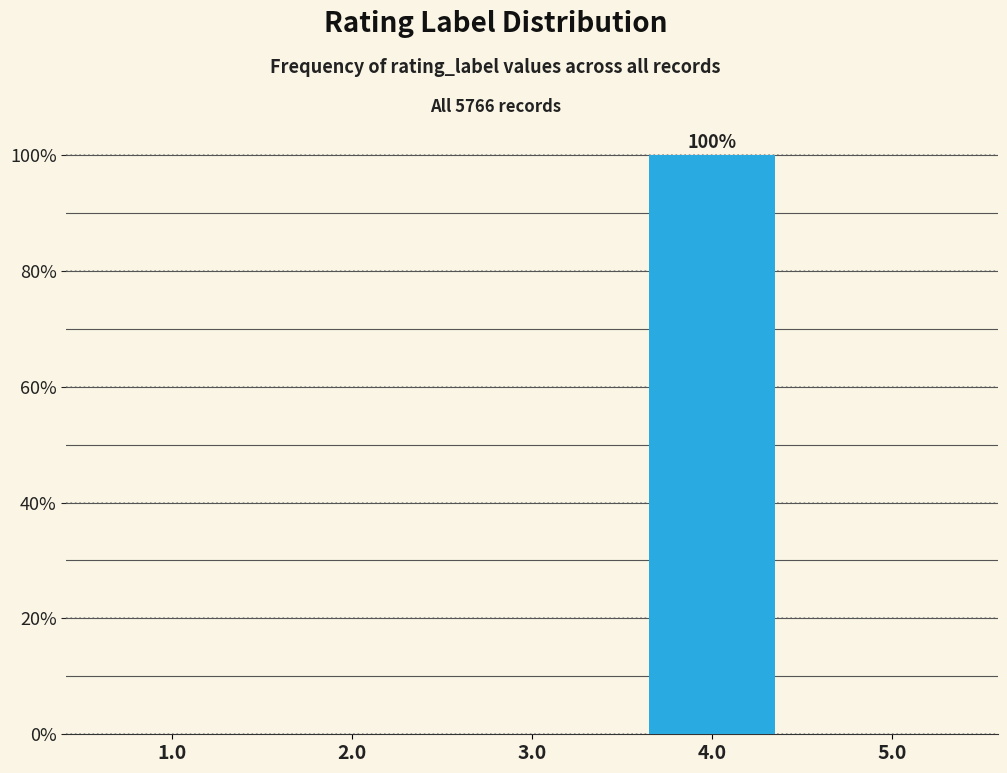

Reading left to right, extract all data points from this chart.

1.0=0	2.0=0	3.0=0	4.0=100	5.0=0